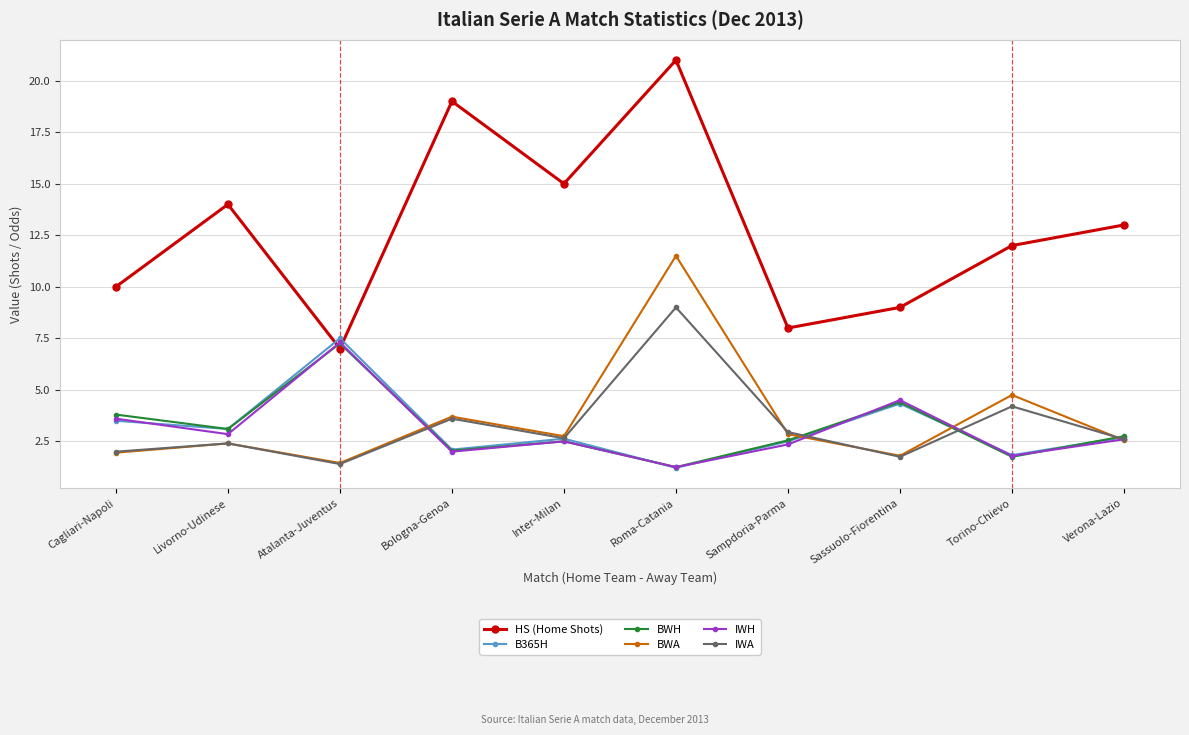

At which category does the chart reach its peak across all series?

Roma-Catania